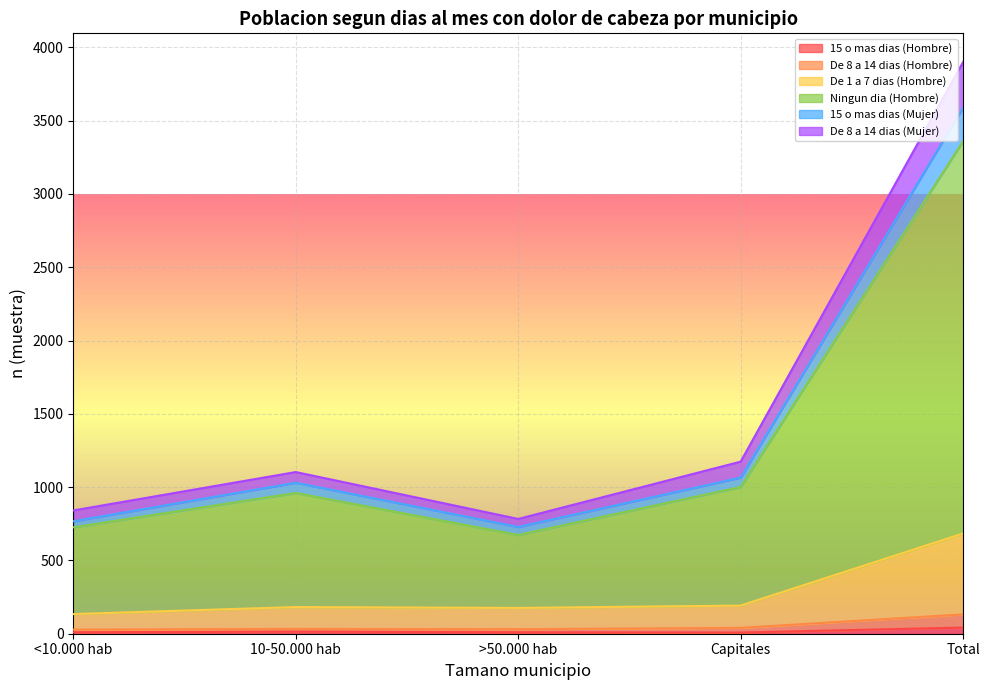

Does the chart display data point markers on the line(s)?

No